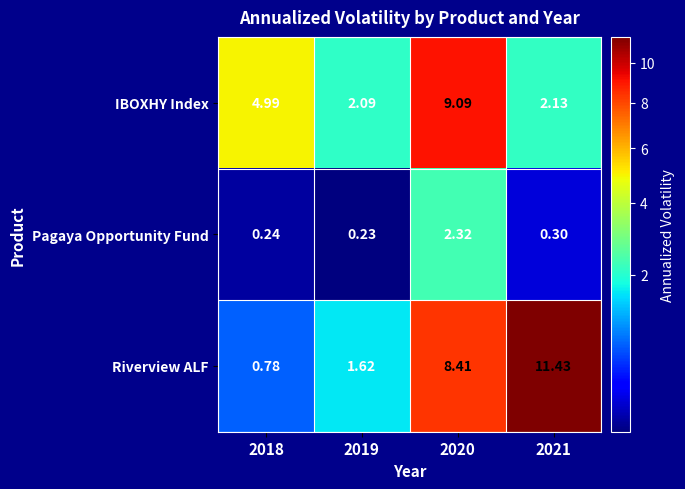

Is the value of Pagaya Opportunity Fund at 2018 greater than the value of IBOXHY Index at 2020?

No